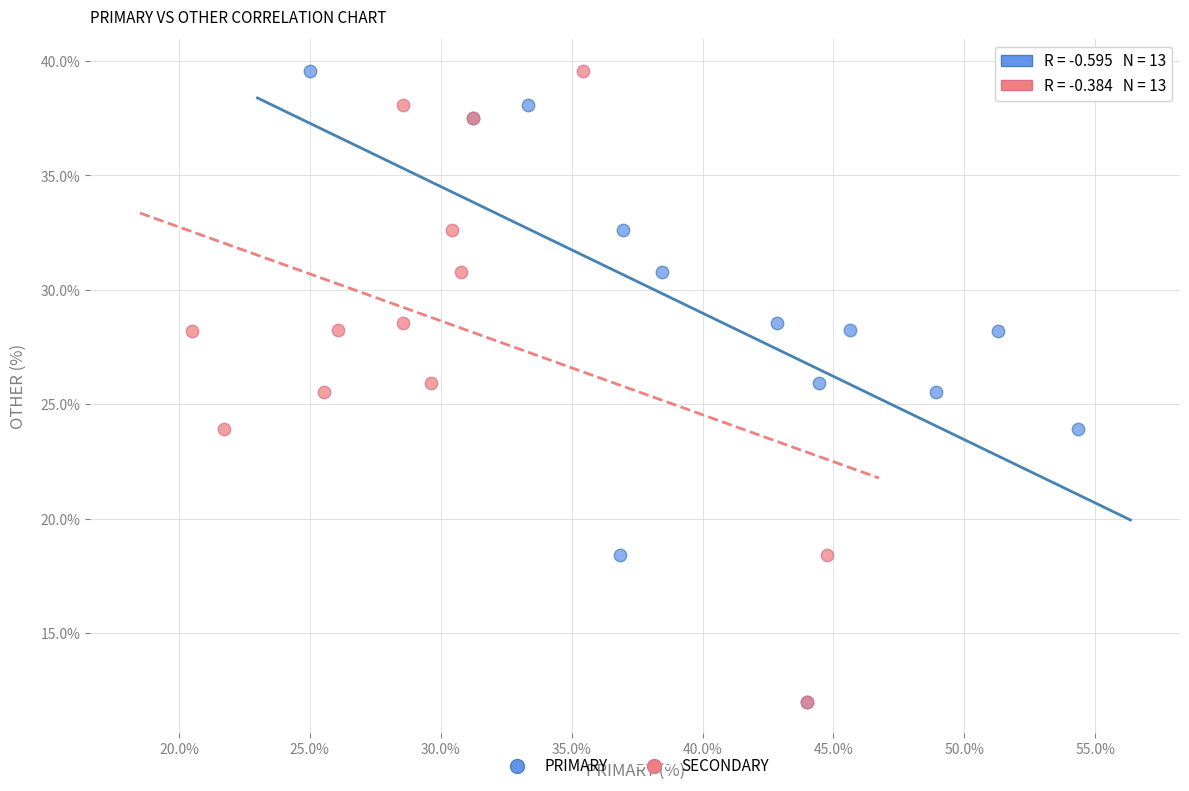

What are all the series names shown in the legend?

PRIMARY, SECONDARY